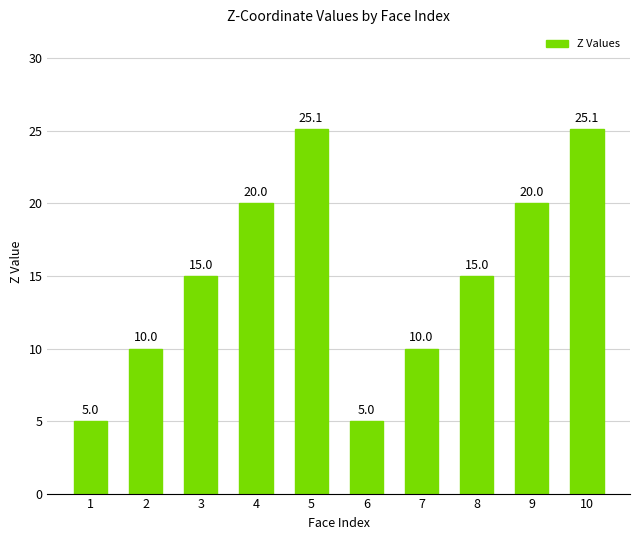

What is the change in value from 6 to 7?

+5.0